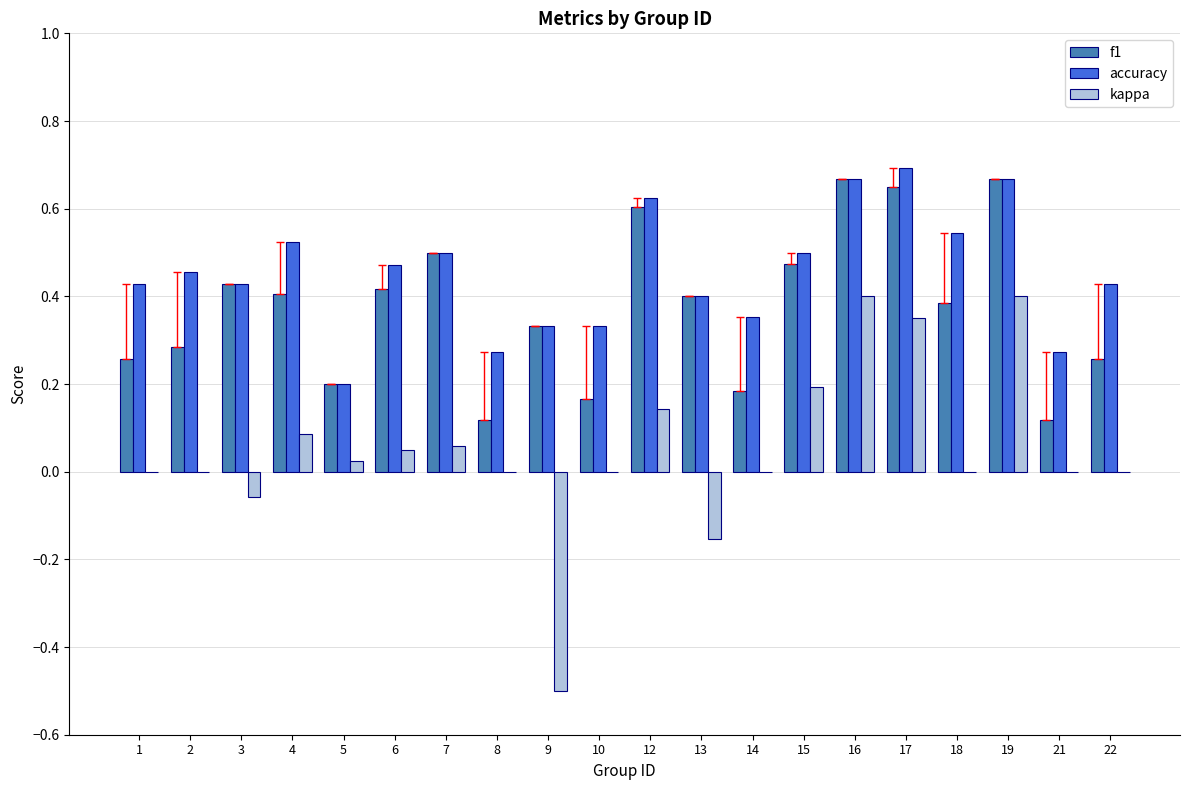

What is the sum of all kappa values?

1.0